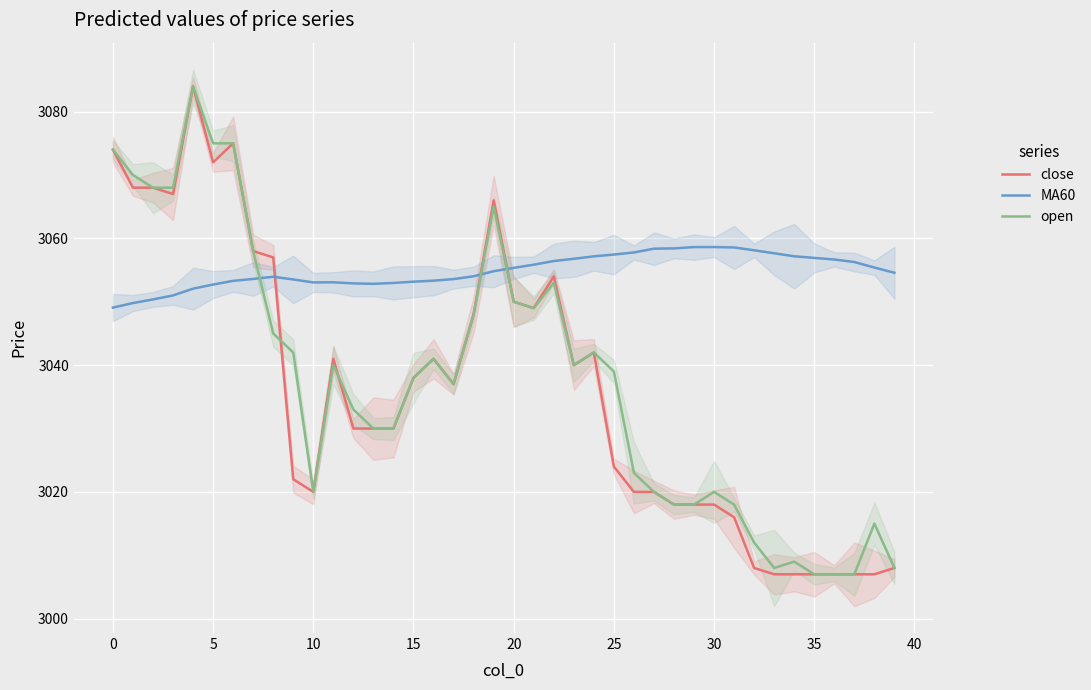

What is the sum of all close values?

121453.0